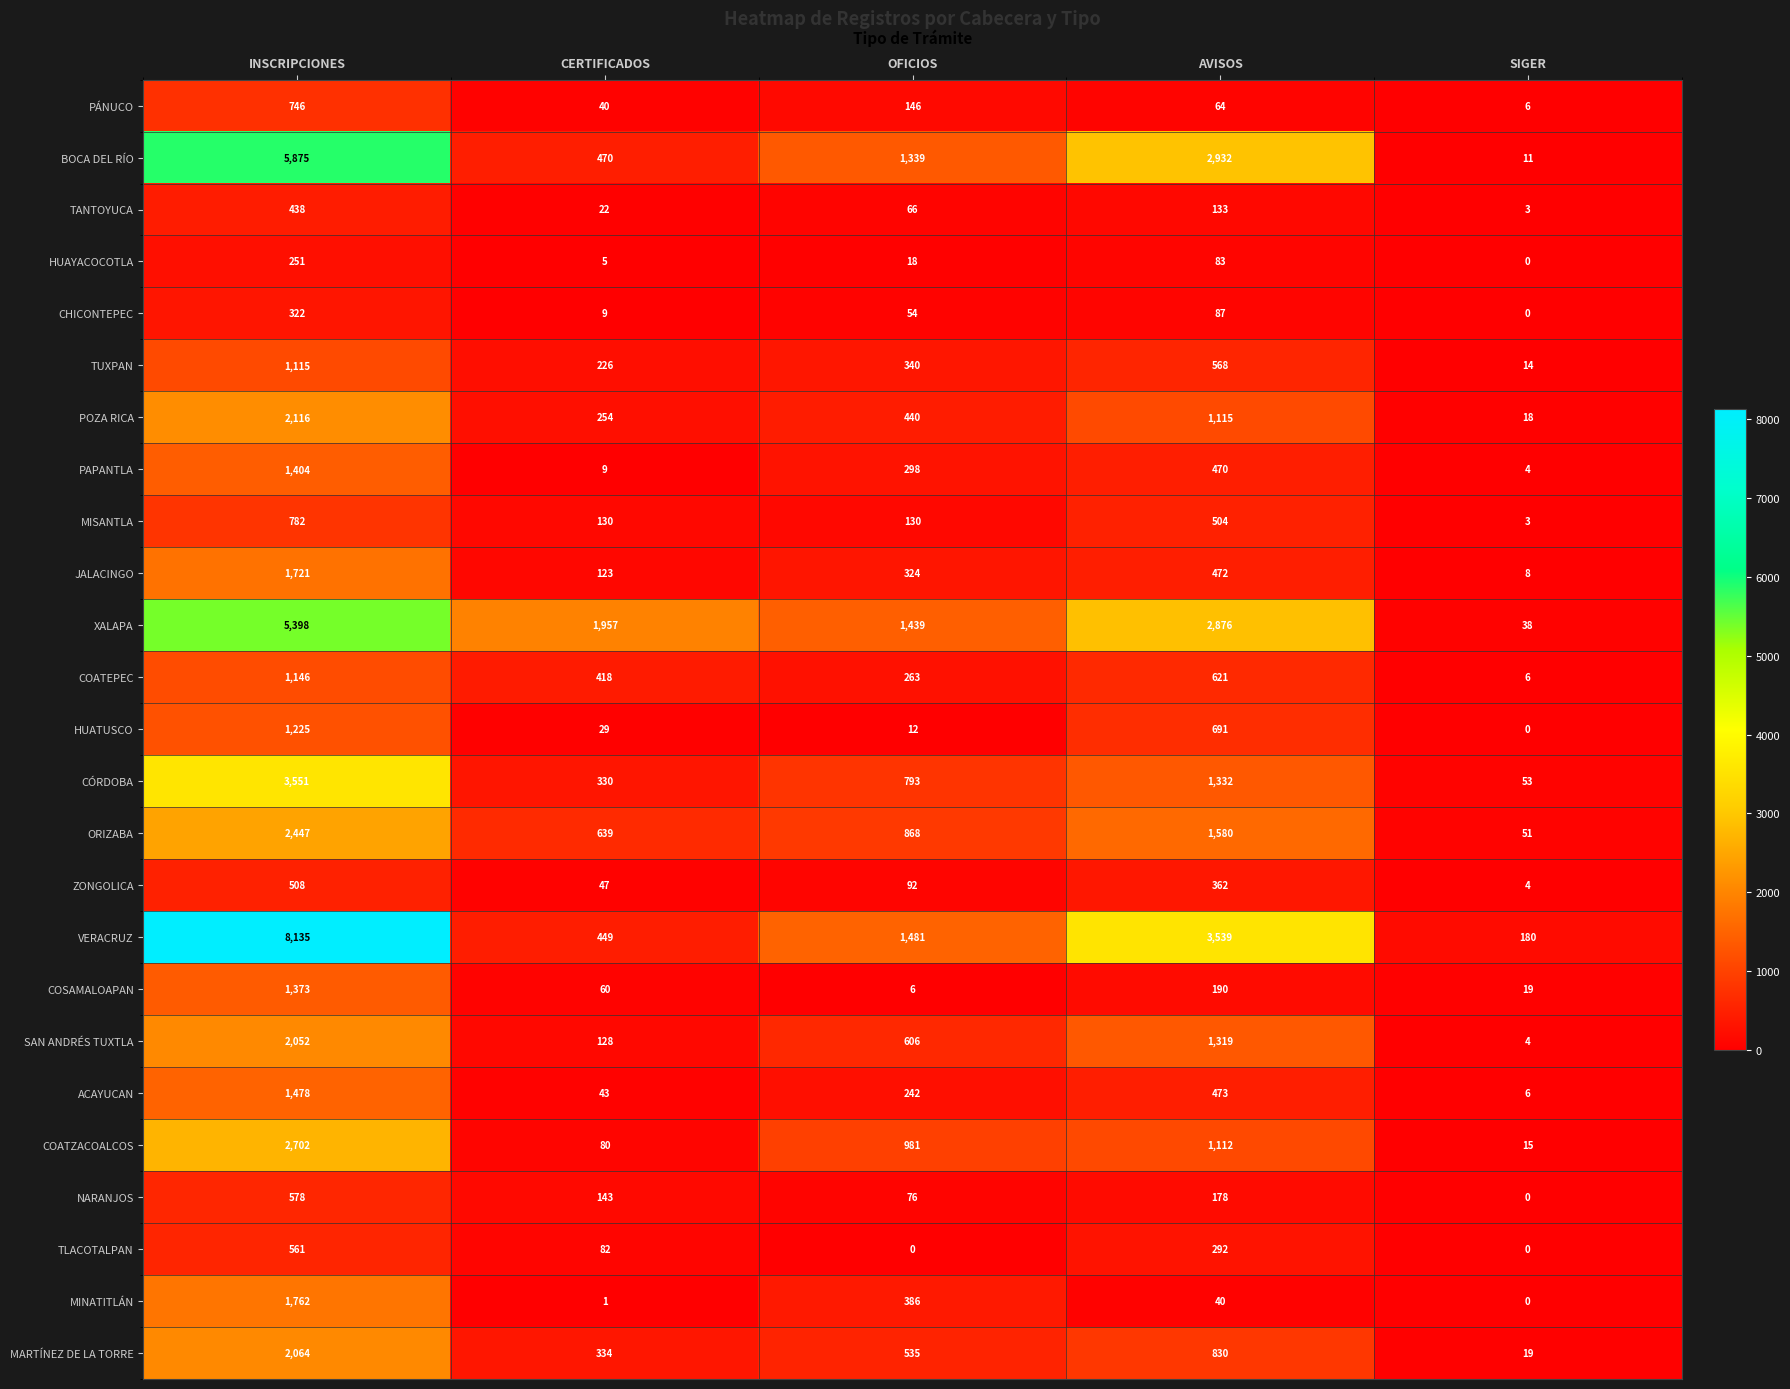

The value of XALAPA at AVISOS is 2876. True or false?

True